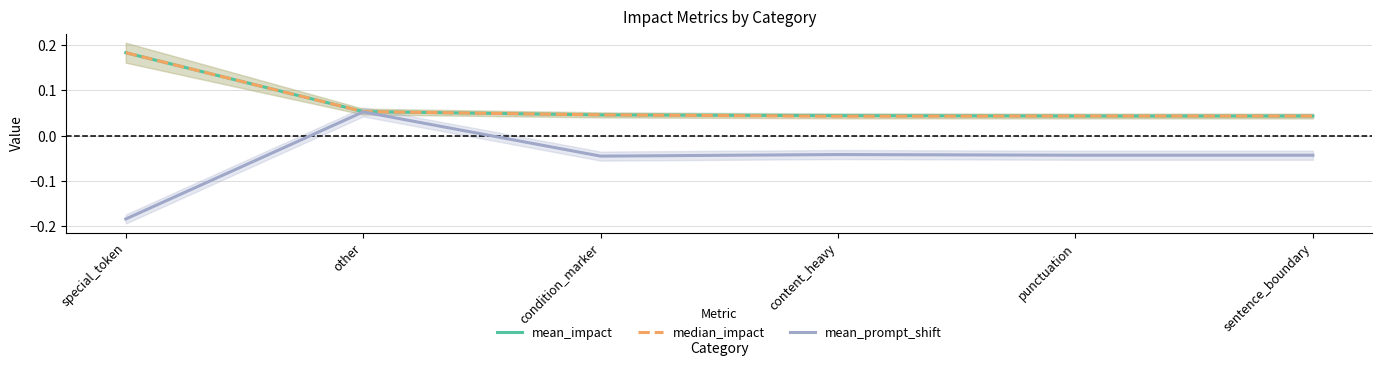

What are all the series names shown in the legend?

mean_impact, median_impact, mean_prompt_shift